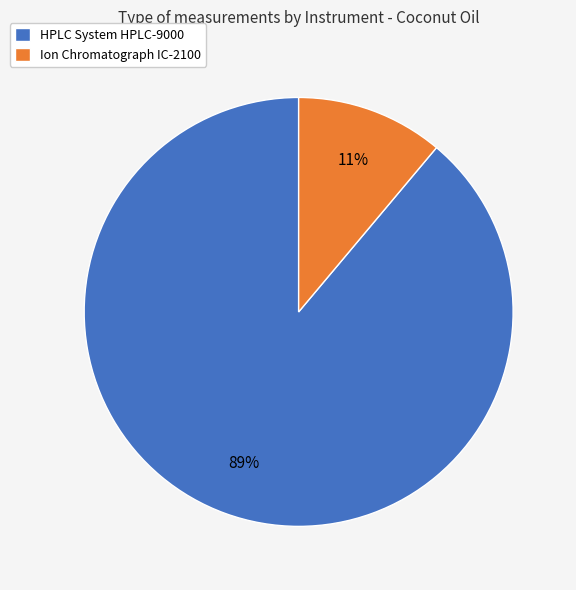

To the nearest percent, what is the difference between the largest and smallest slice percentages?

78%